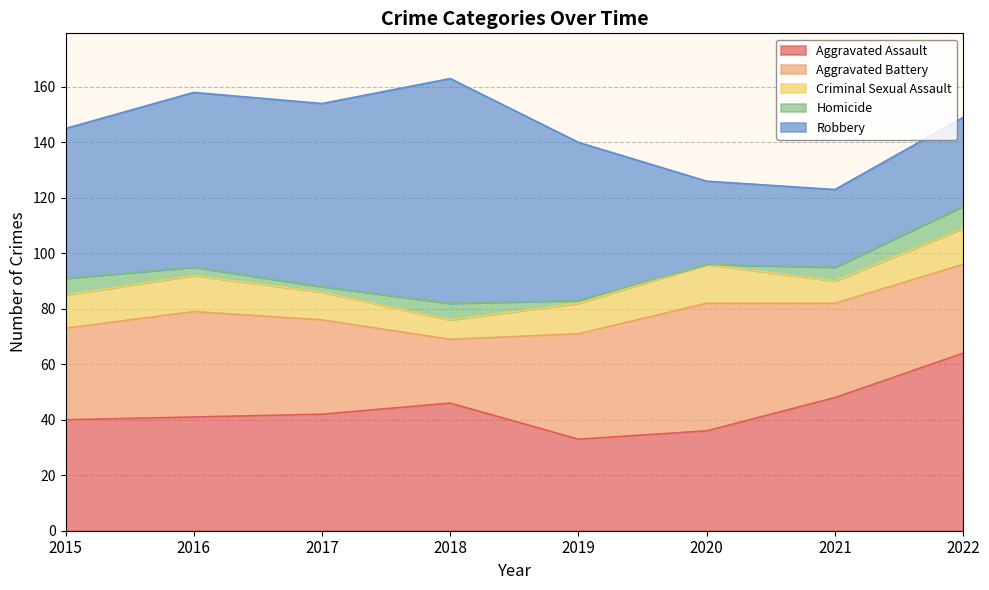

What is the approximate value of Criminal Sexual Assault at 2019?

11